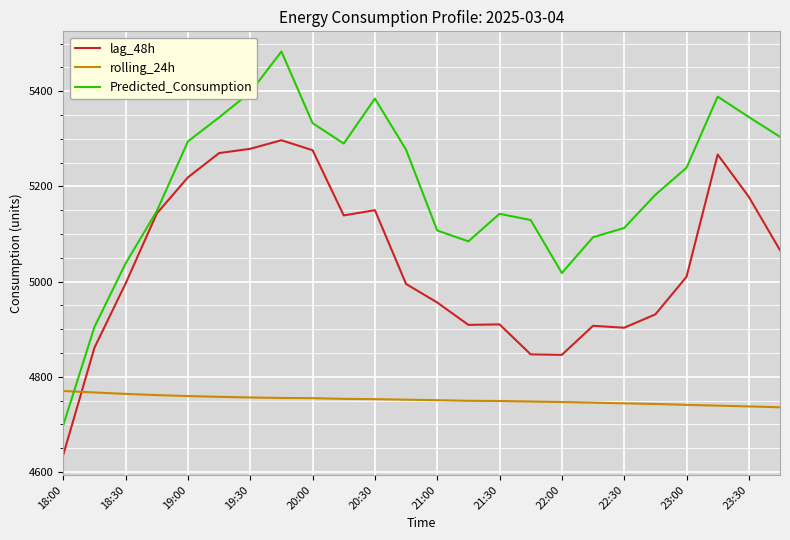

Rank the series by their average value, from lowest to highest.

rolling_24h, lag_48h, Predicted_Consumption